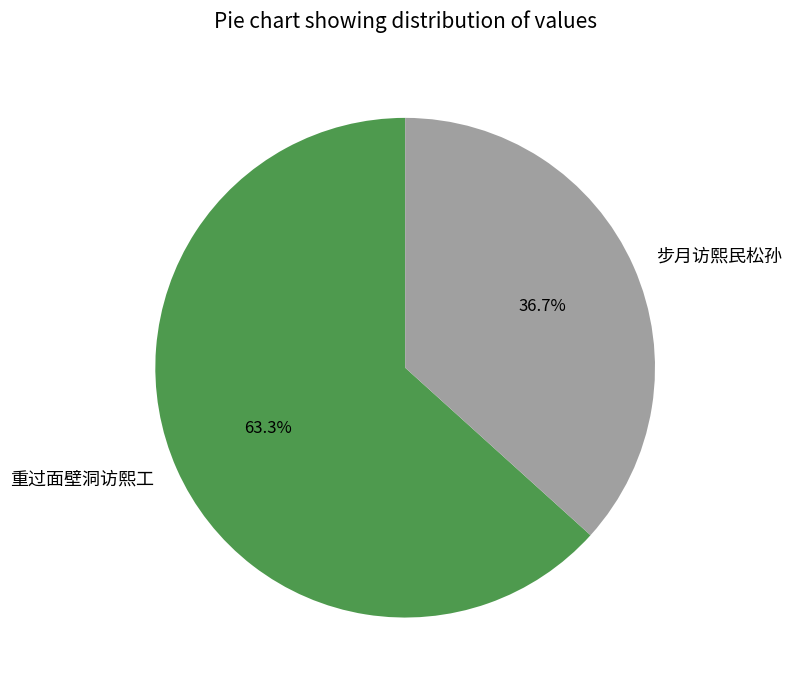

Does any single category account for the majority?

Yes